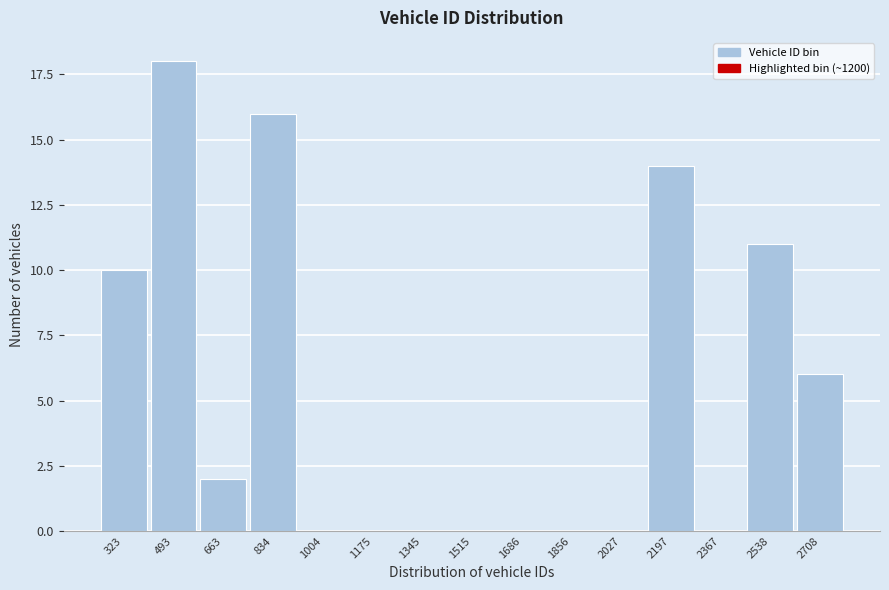

Reading left to right, list all the values displayed in this chart.

323=10	493=18	663=2	834=16	1004=0	1175=0	1345=0	1515=0	1686=0	1856=0	2027=0	2197=14	2367=0	2538=11	2708=6